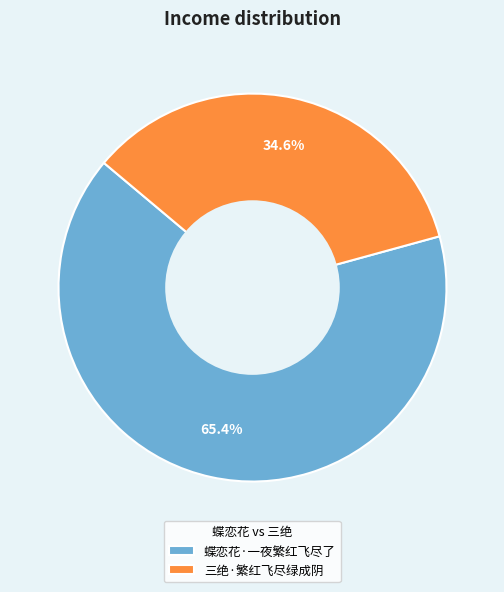

The 三绝·繁红飞尽绿成阴 slice represents 35% of the pie. True or false?

True